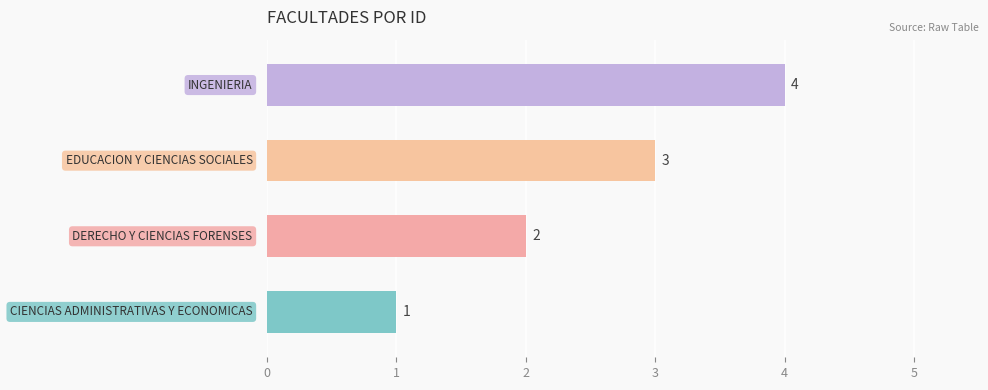

Count the values in the range 2 to 4.

3